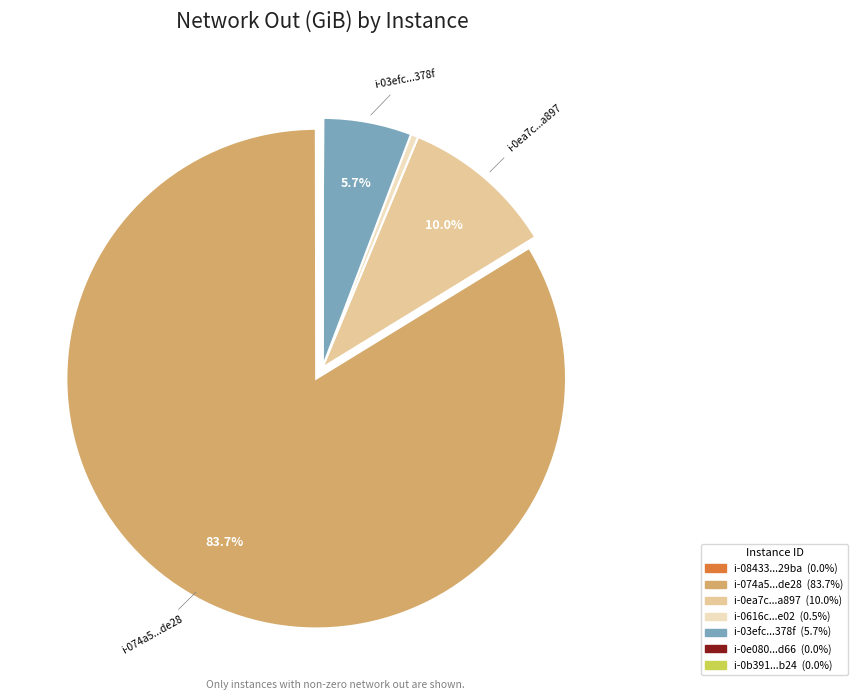

Is there a majority slice in this chart?

Yes